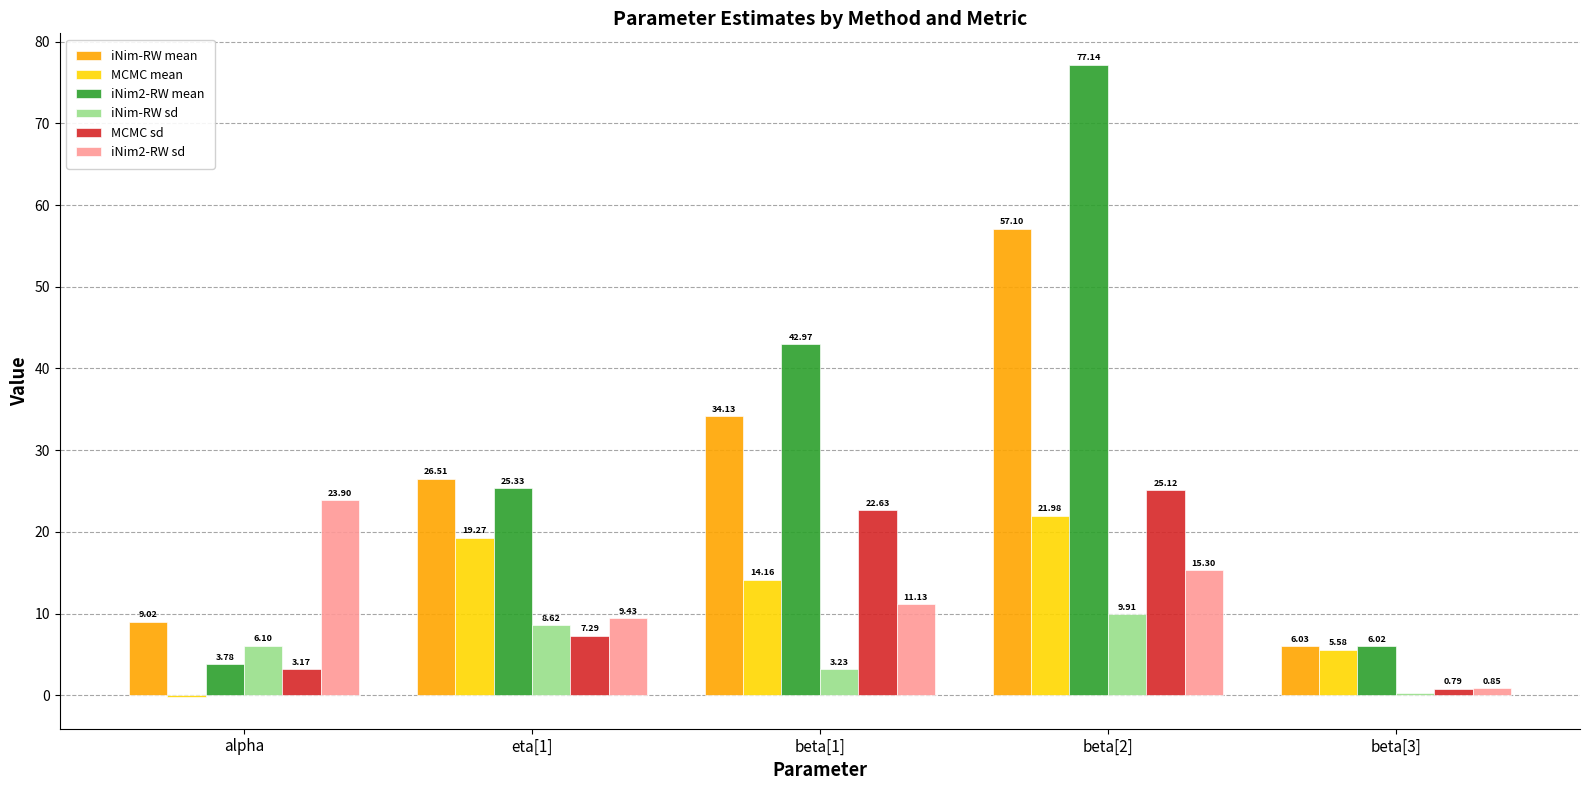

What is the sum of all MCMC mean values?

60.8